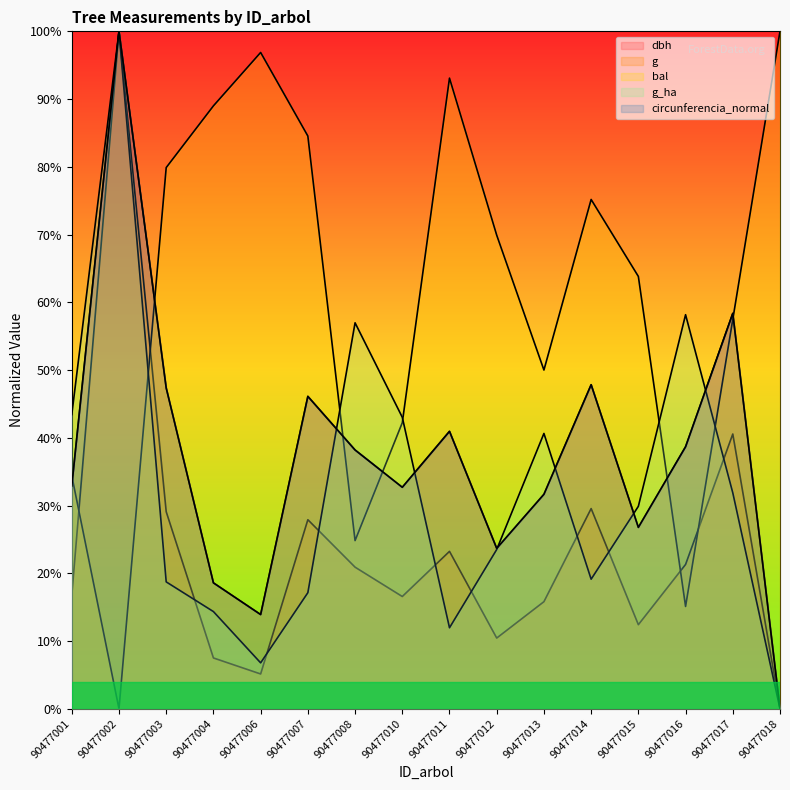

What is the difference between the second highest and minimum values in the circunferencia_normal series?

58.4